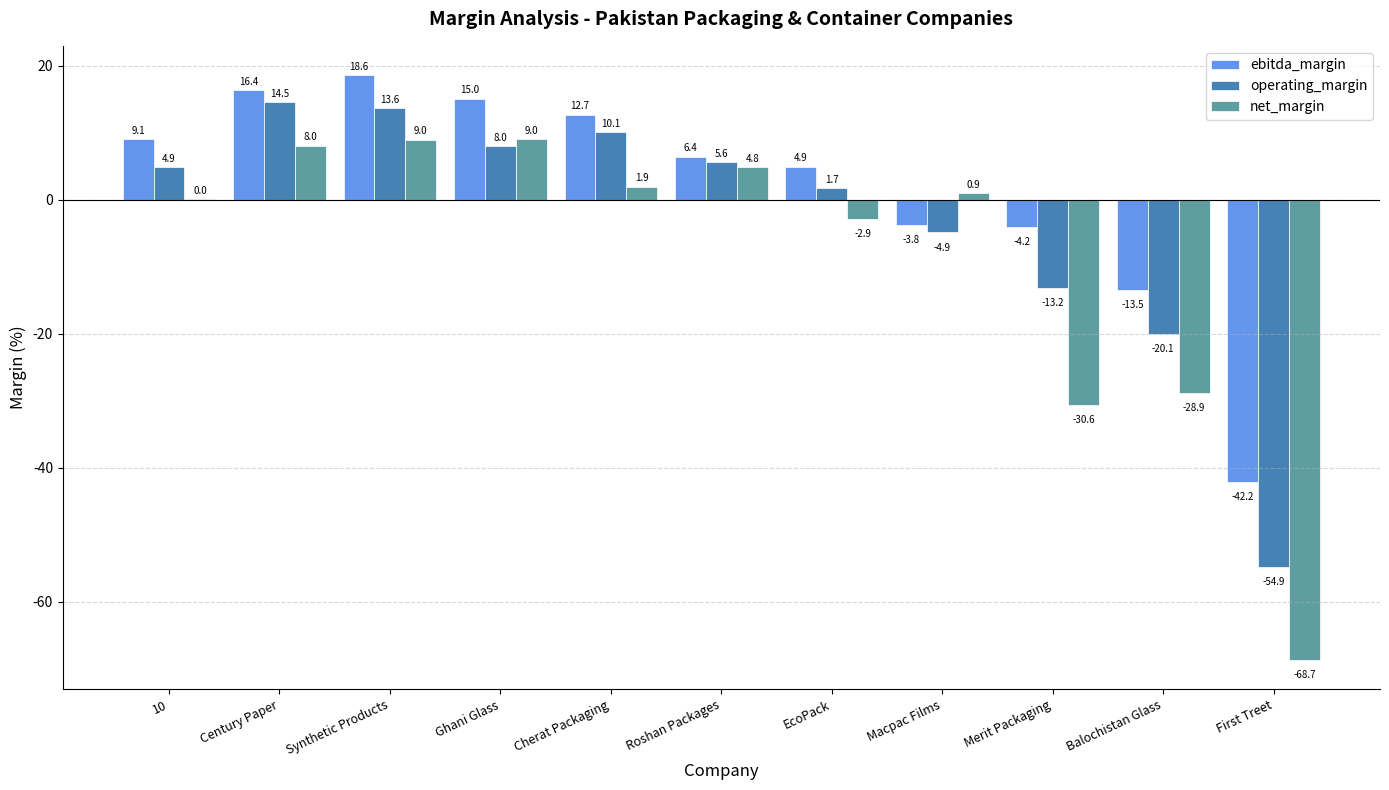

How many categories are shown in the chart?

11